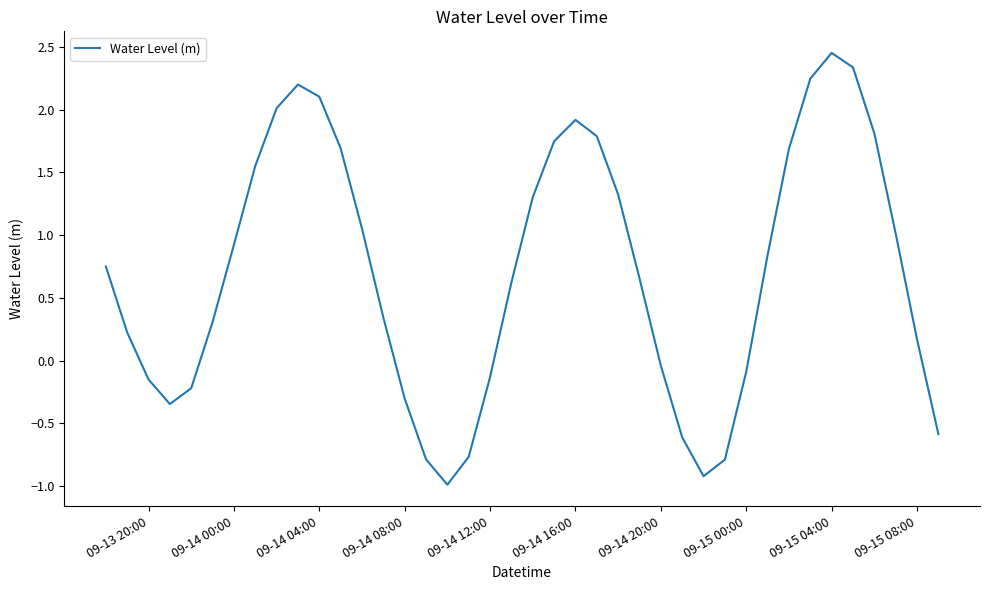

How many interior local peaks (higher than both neighbors) does the data have?

3